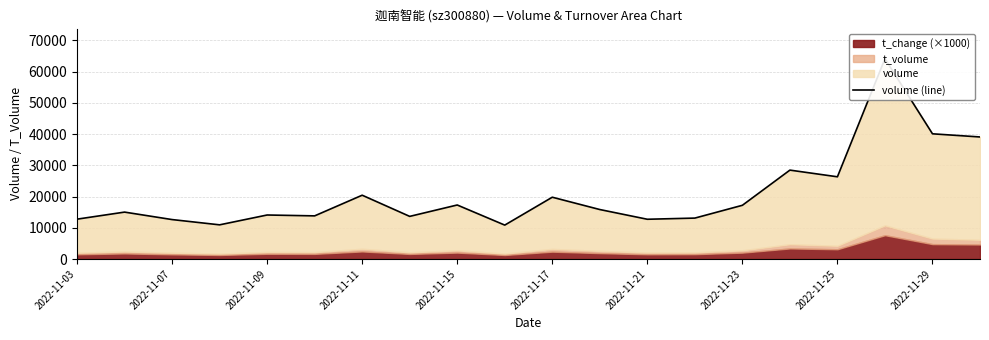

The value at 17 is 91334. True or false?

False